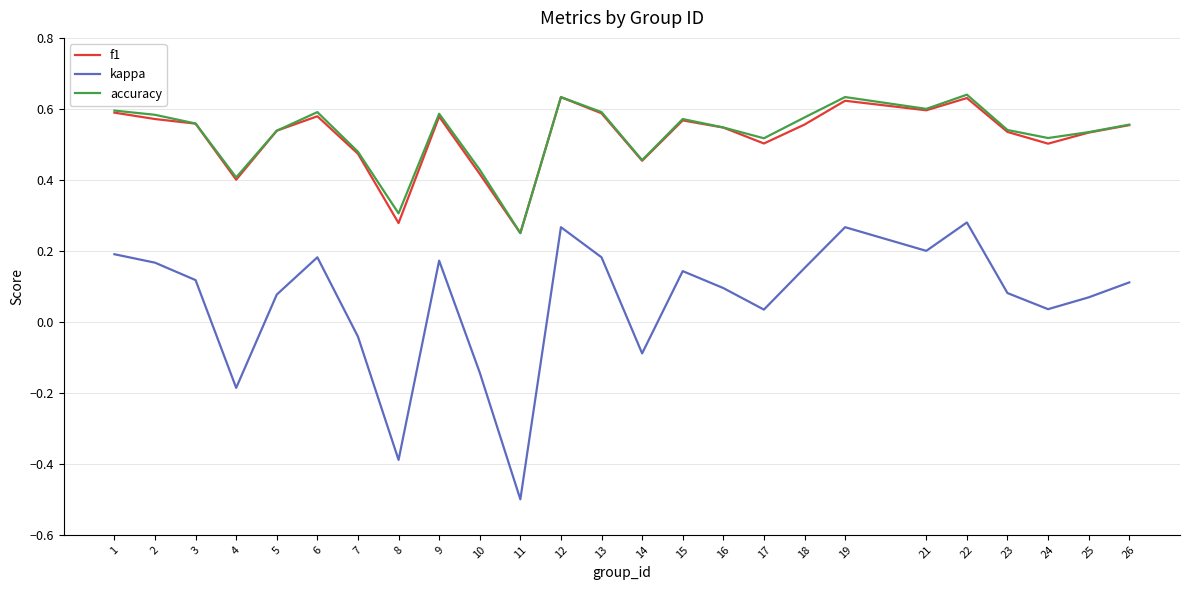

True or false: f1 has more than 2 points higher than both neighbors.

True